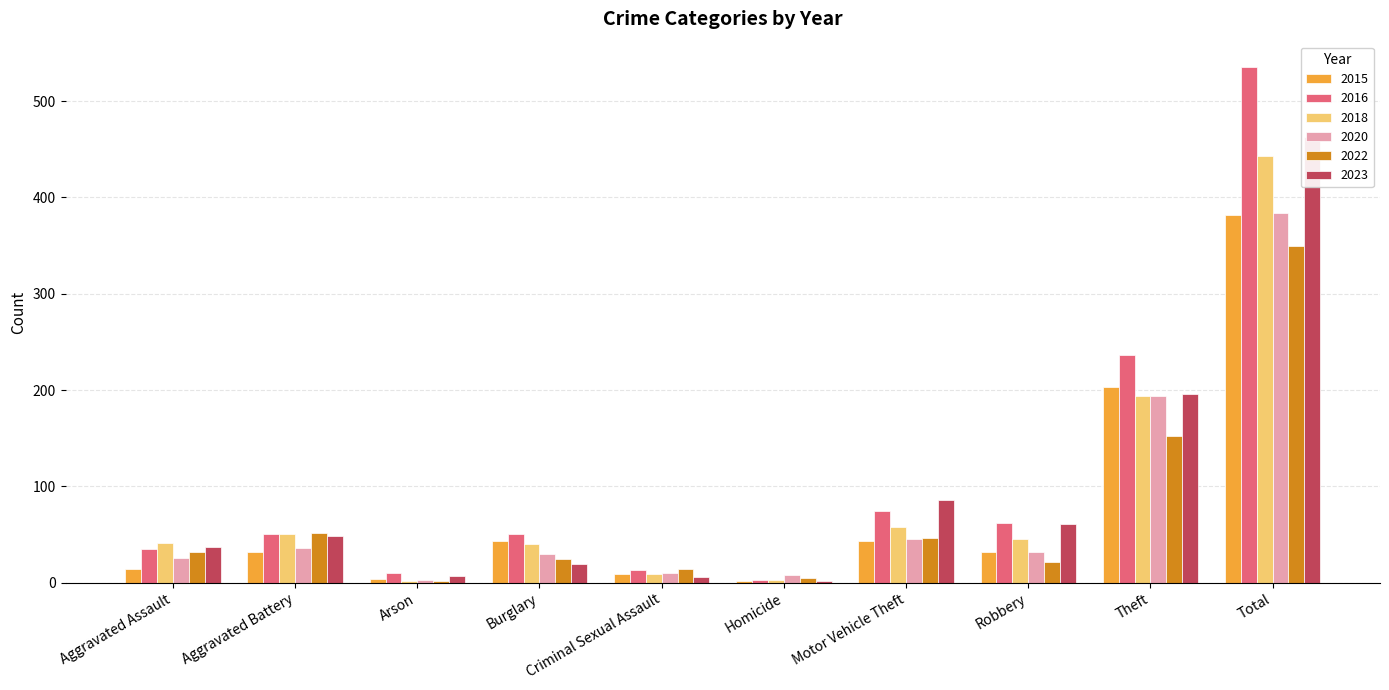

Reading right to left, list all the values displayed in this chart.

2016: Total=535	Theft=236	Robbery=62	Motor Vehicle Theft=74	Homicide=3	Criminal Sexual Assault=13	Burglary=51	Arson=10	Aggravated Battery=51	Aggravated Assault=35
2018: Total=443	Theft=194	Robbery=45	Motor Vehicle Theft=58	Homicide=3	Criminal Sexual Assault=9	Burglary=40	Arson=2	Aggravated Battery=51	Aggravated Assault=41
2020: Total=384	Theft=194	Robbery=32	Motor Vehicle Theft=45	Homicide=8	Criminal Sexual Assault=10	Burglary=30	Arson=3	Aggravated Battery=36	Aggravated Assault=26
2022: Total=350	Theft=152	Robbery=22	Motor Vehicle Theft=46	Homicide=5	Criminal Sexual Assault=14	Burglary=25	Arson=2	Aggravated Battery=52	Aggravated Assault=32
2023: Total=463	Theft=196	Robbery=61	Motor Vehicle Theft=86	Homicide=2	Criminal Sexual Assault=6	Burglary=19	Arson=7	Aggravated Battery=49	Aggravated Assault=37
2015: Total=382	Theft=203	Robbery=32	Motor Vehicle Theft=43	Homicide=2	Criminal Sexual Assault=9	Burglary=43	Arson=4	Aggravated Battery=32	Aggravated Assault=14